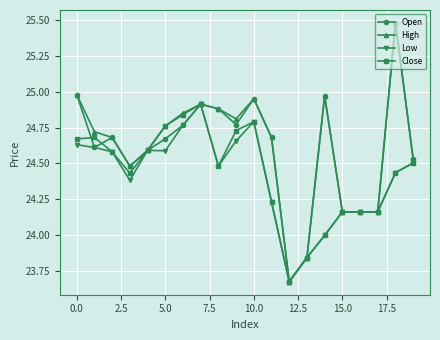

What is the maximum value for Open?

25.5